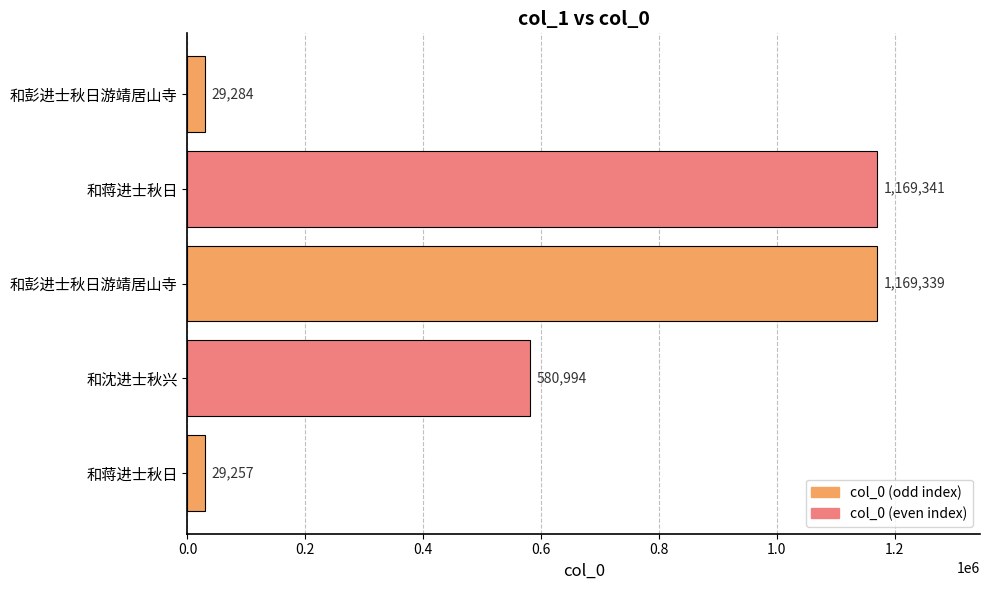

How many bars are there in total?

5